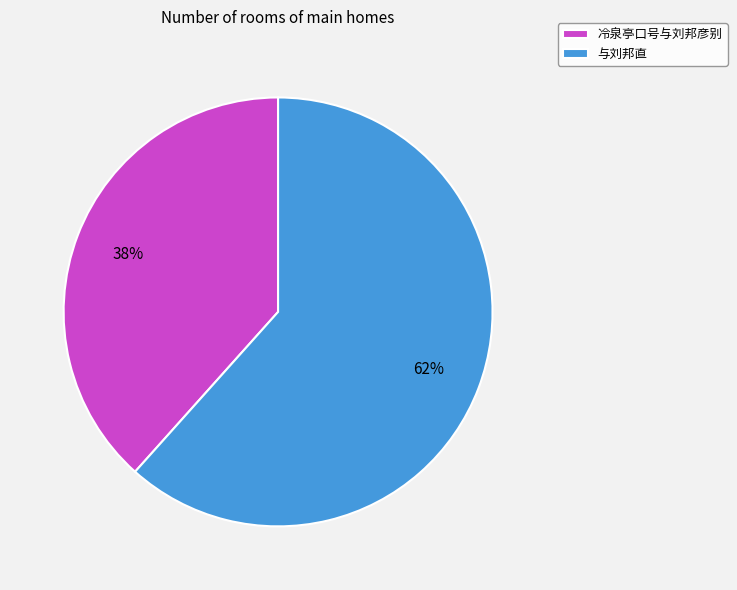

True or false: 与刘邦直 accounts for 48% of the total.

False